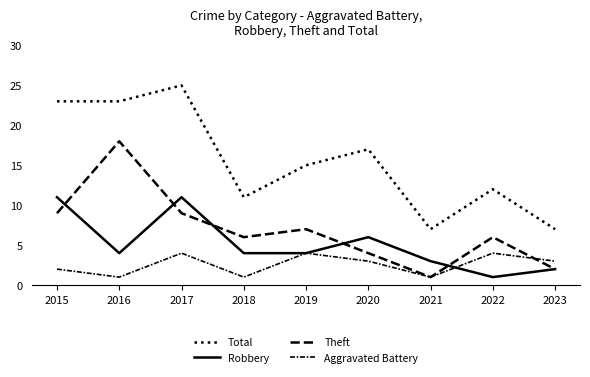

Is this an area chart (filled region under the line)?

No